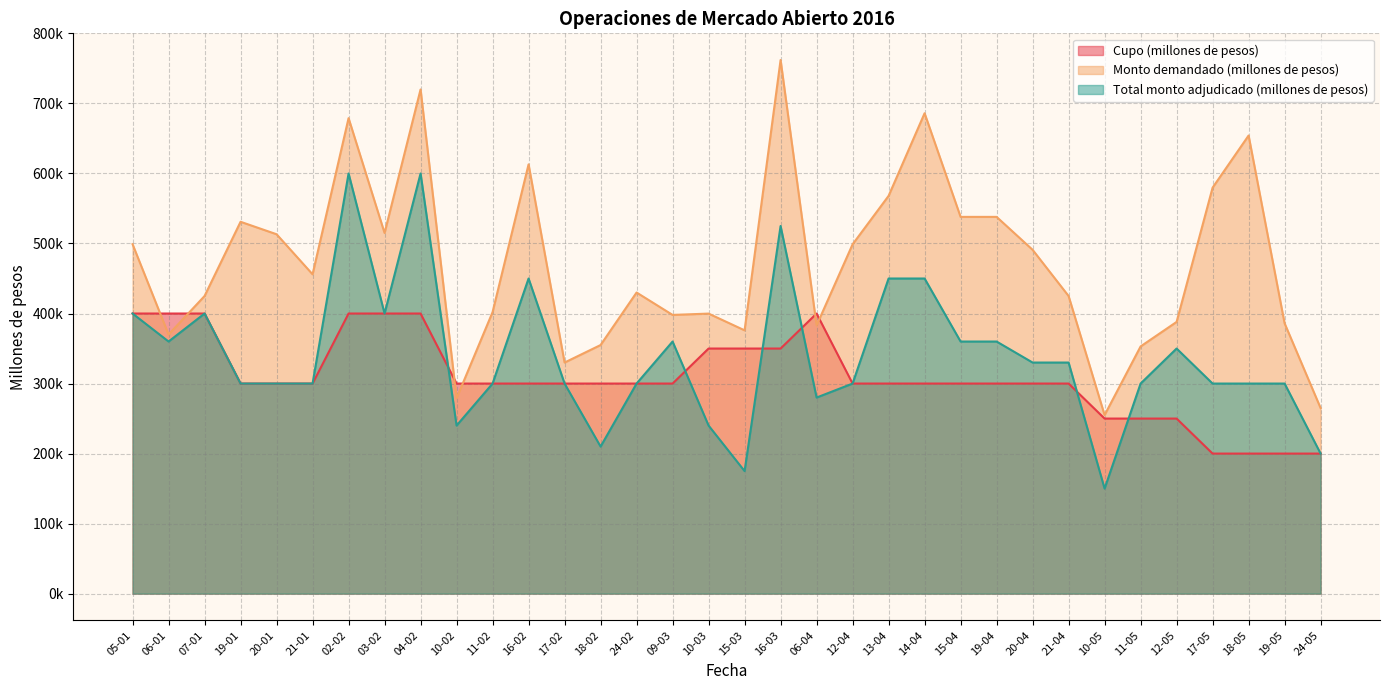

At which label does Monto demandado (millones de pesos) reach its minimum?

10-05